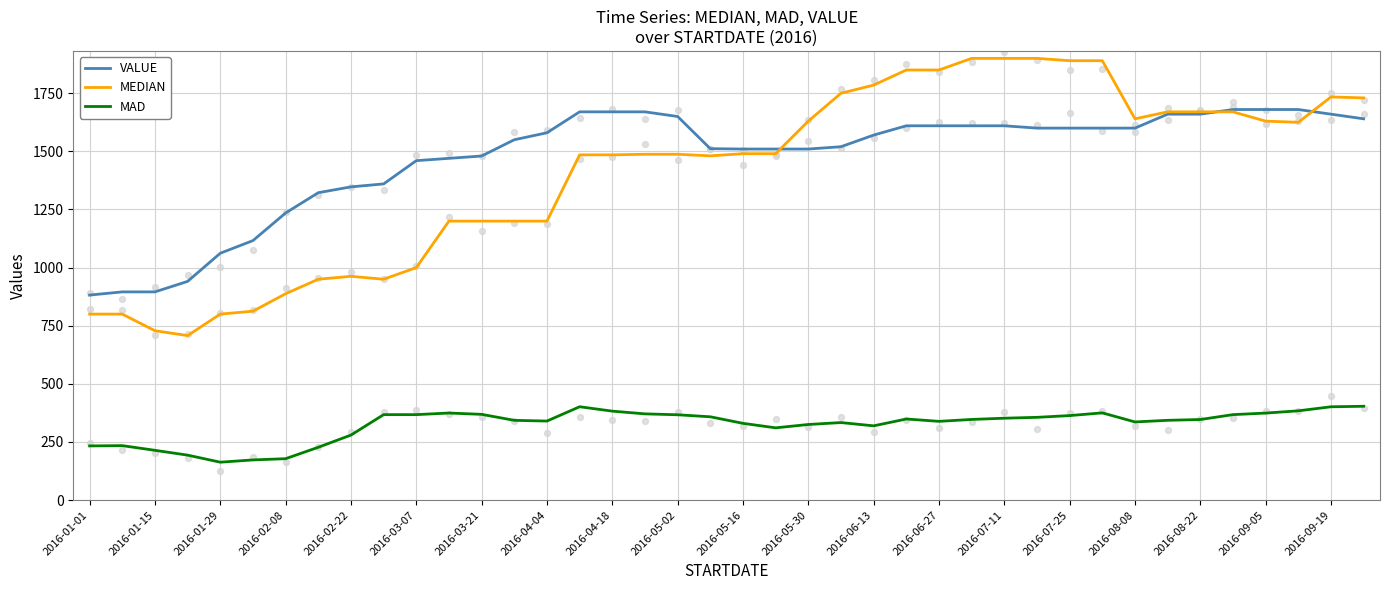

What is the minimum value for VALUE?

881.9